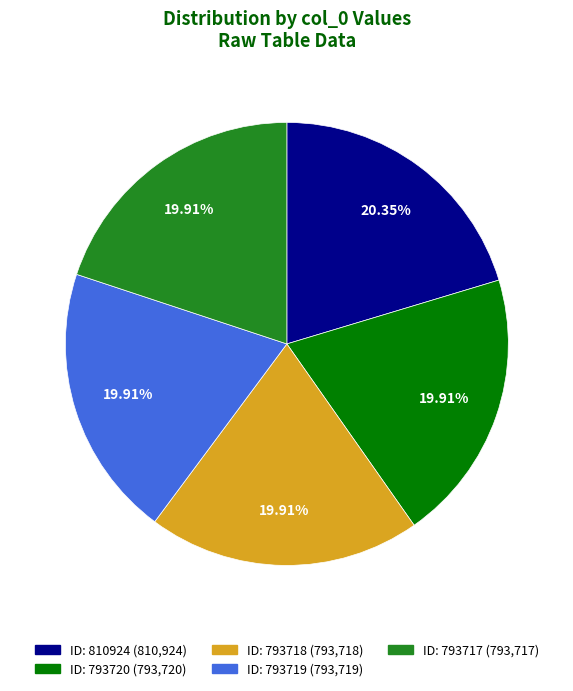

Is there a majority slice in this chart?

No